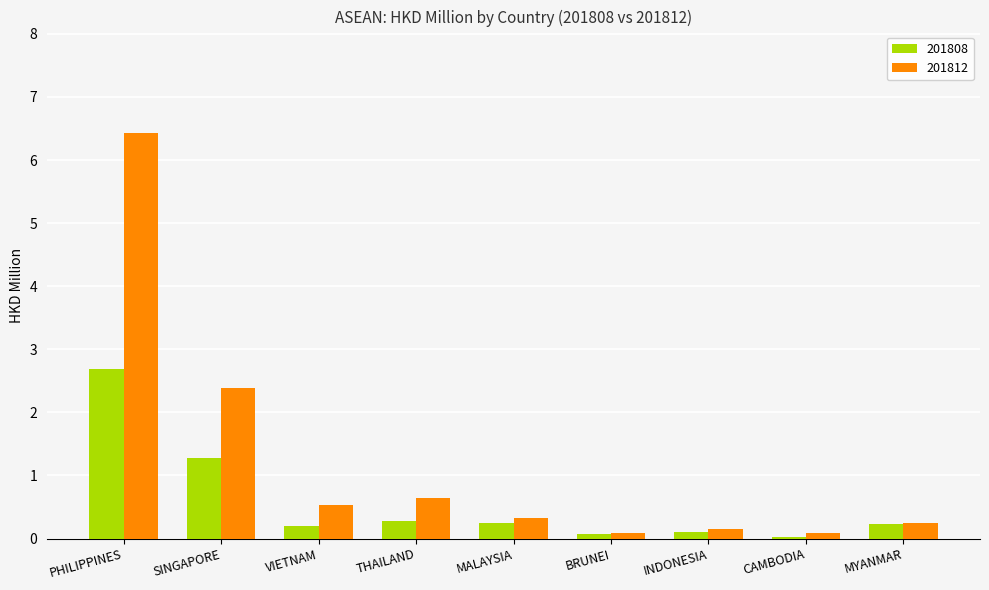

What is the difference between the second highest and minimum values in the 201812 series?

2.3